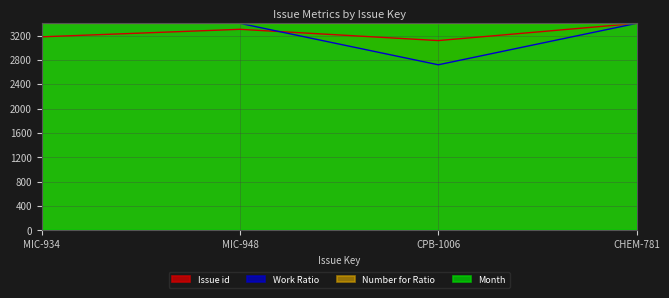

Is the value of Work Ratio at MIC-948 greater than the value of Issue id at MIC-934?

Yes